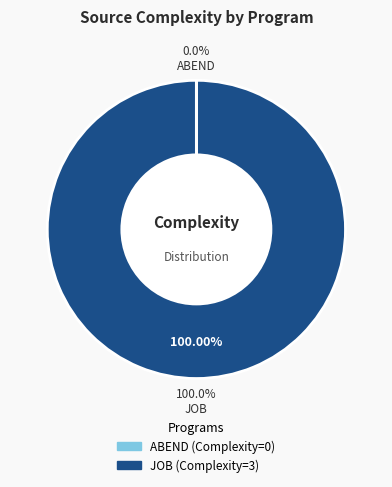

True or false: ABEND accounts for 0% of the total.

True